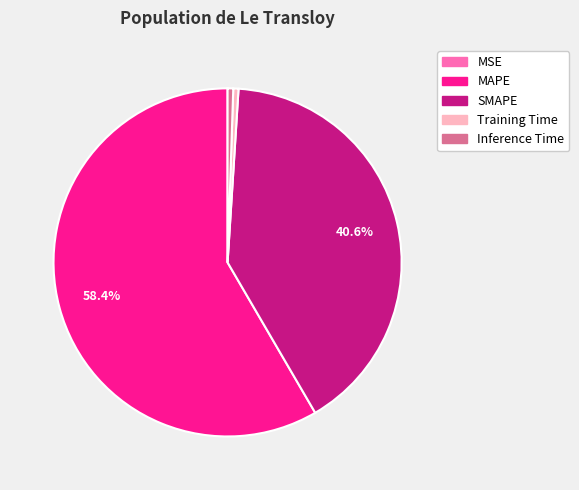

What percentage is the MAPE slice, to the nearest percent?

58%